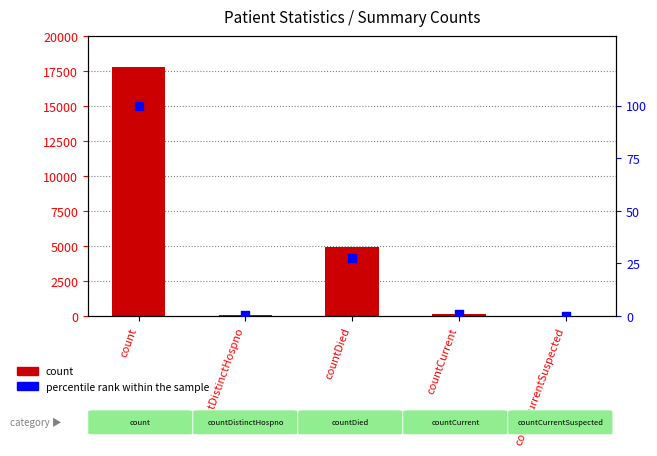

At which category is the sum across all series the highest?

count